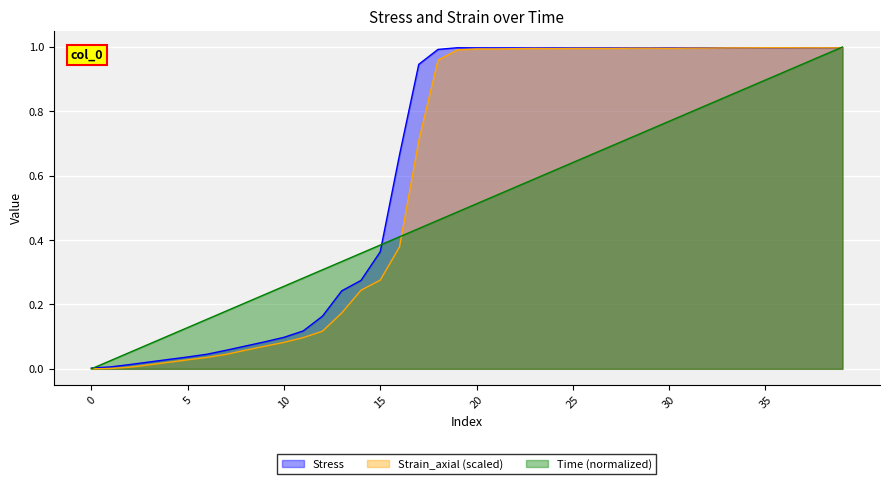

List the series in order of their peak value, highest first.

Time, Stress, Strain_axial